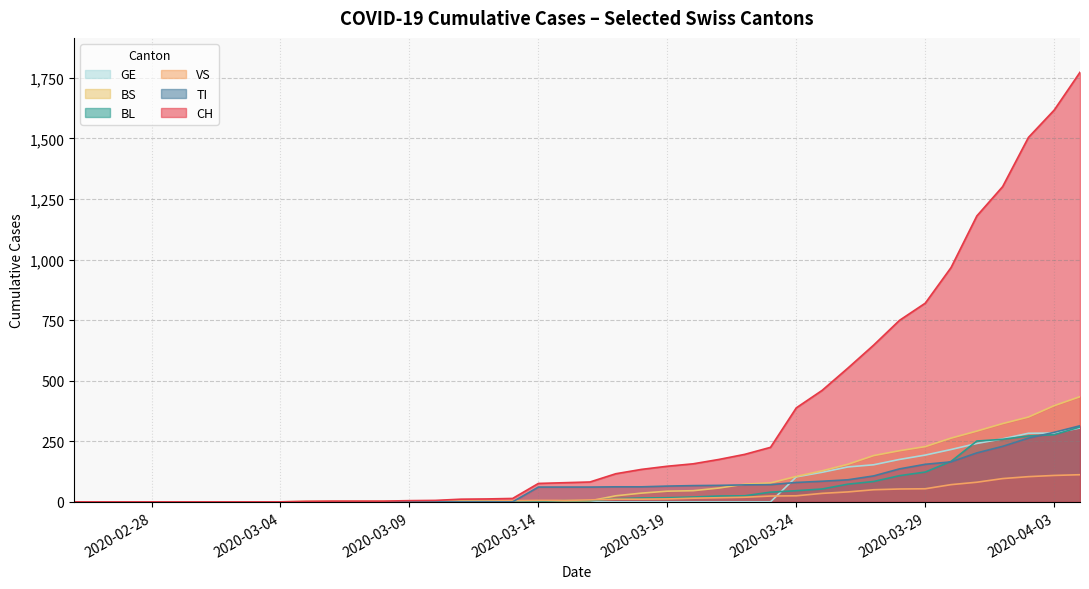

How many lines are shown in the chart?

6